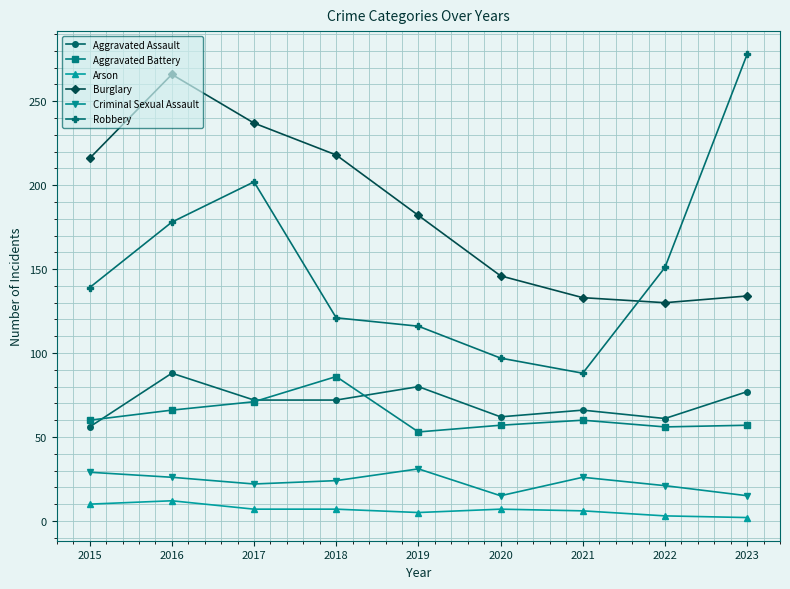

True or false: Robbery and Aggravated Assault intersect in this chart.

False